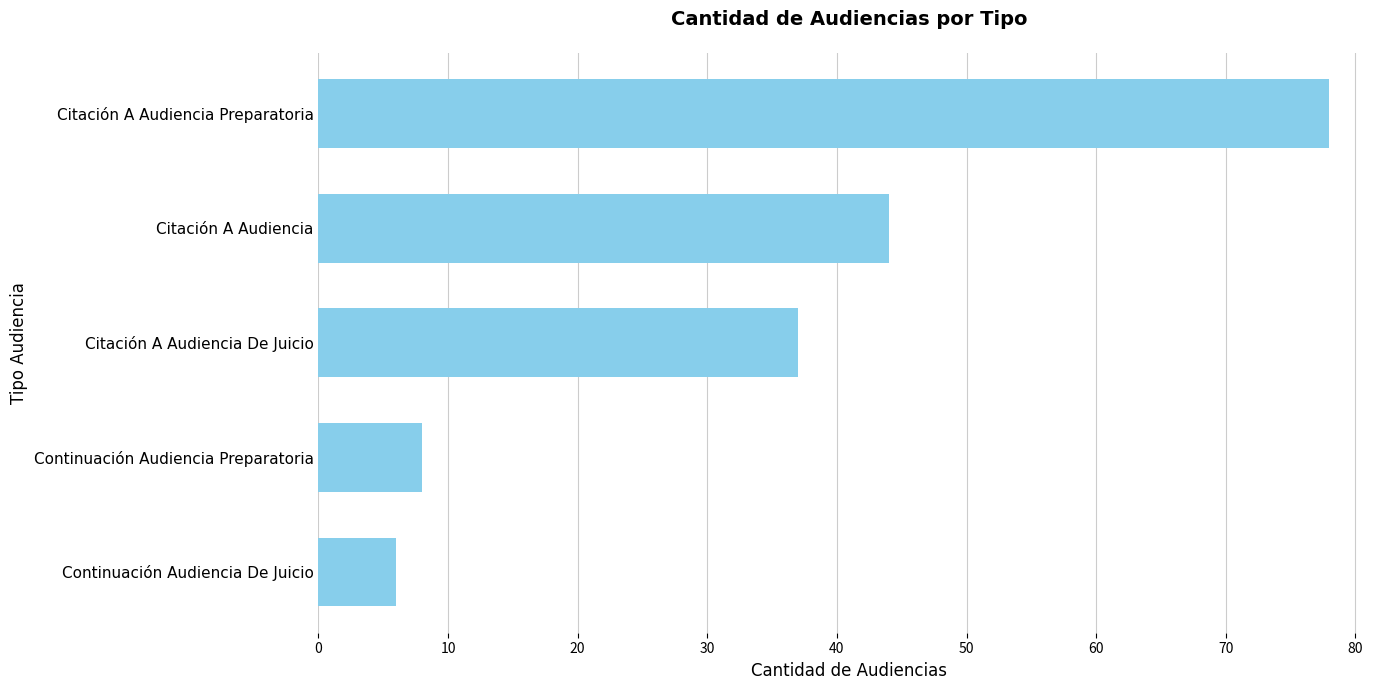

Where is the data nearest to the value 42?

Citación A Audiencia